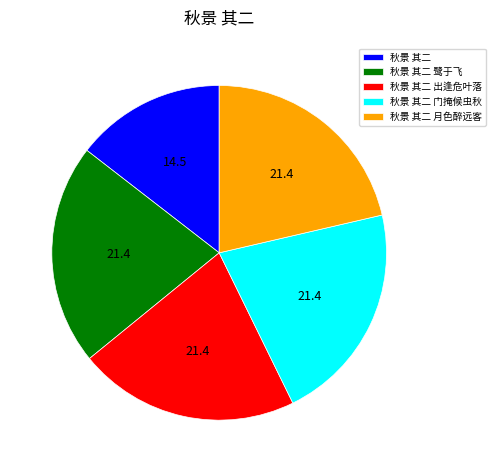

Is it true that 秋景 其二 is 15% of the pie?

True